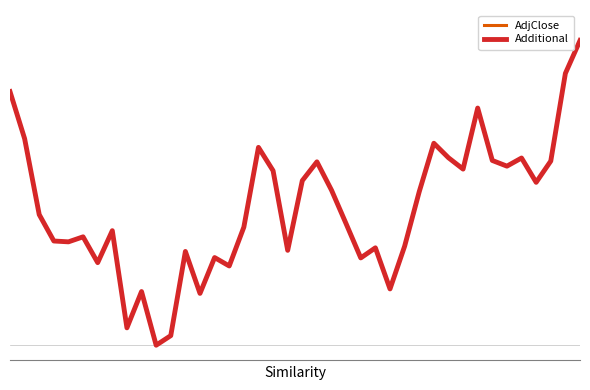

True or false: AdjClose and Additional cross at least once.

False